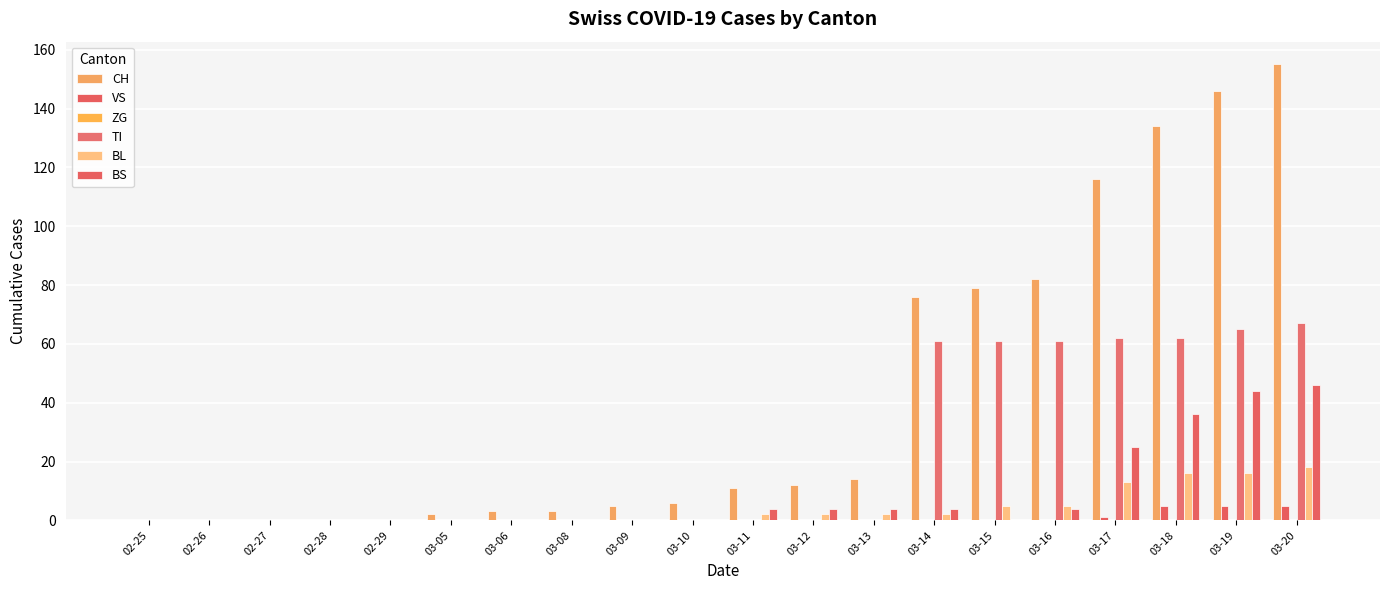

Count the number of data series in this chart.

5